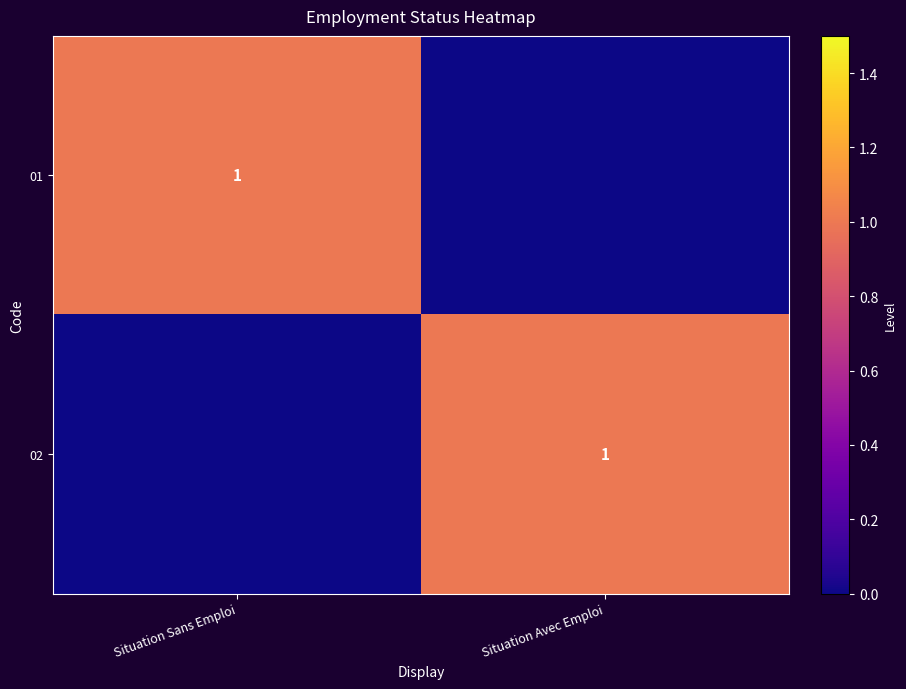

The 02 series shows 0 at Situation Avec Emploi. True or false?

False